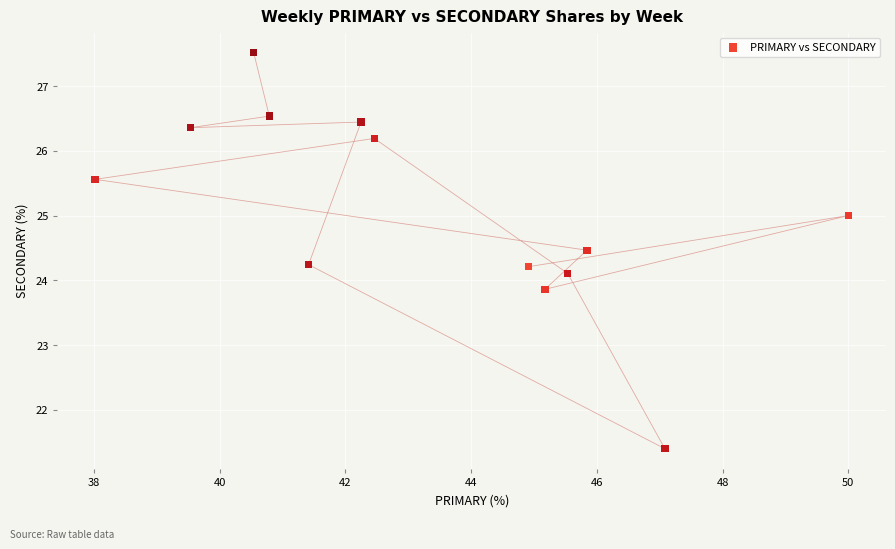

What is the range of Y values (max minus min)?

6.1